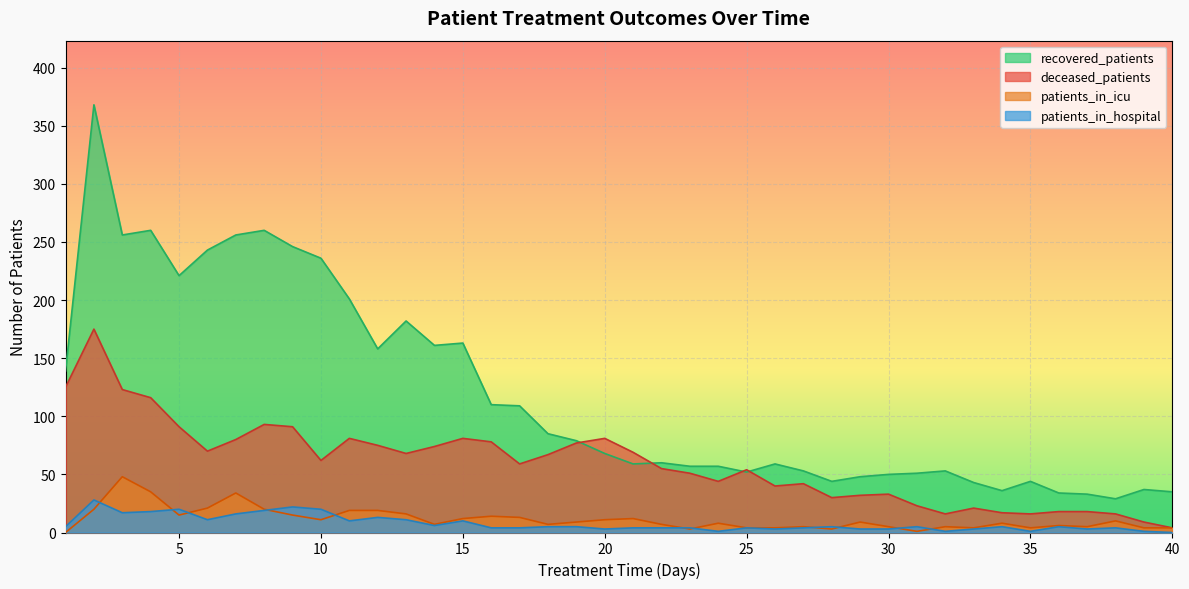

Reading left to right, list all the values displayed in this chart.

recovered_patients: 139	368	256	260	221	243	256	260	246	236	201	158	182	161	163	110	109	85	79	68	59	60	57	57	52	59	53	44	48	50	51	53	43	36	44	34	33	29	37	35
deceased_patients: 125	175	123	116	91	70	80	93	91	62	81	75	68	74	81	78	59	67	77	81	69	55	51	44	54	40	42	30	32	33	23	16	21	17	16	18	18	16	9	4
patients_in_icu: 0	20	48	35	15	21	34	20	15	11	19	19	16	7	12	14	13	7	9	11	12	7	3	8	4	4	5	3	9	5	1	5	4	8	4	6	5	10	4	4
patients_in_hospital: 5	28	17	18	20	11	16	19	22	20	10	13	11	6	10	4	4	5	5	3	4	4	4	1	4	3	4	5	3	3	5	1	3	5	1	5	3	4	1	0